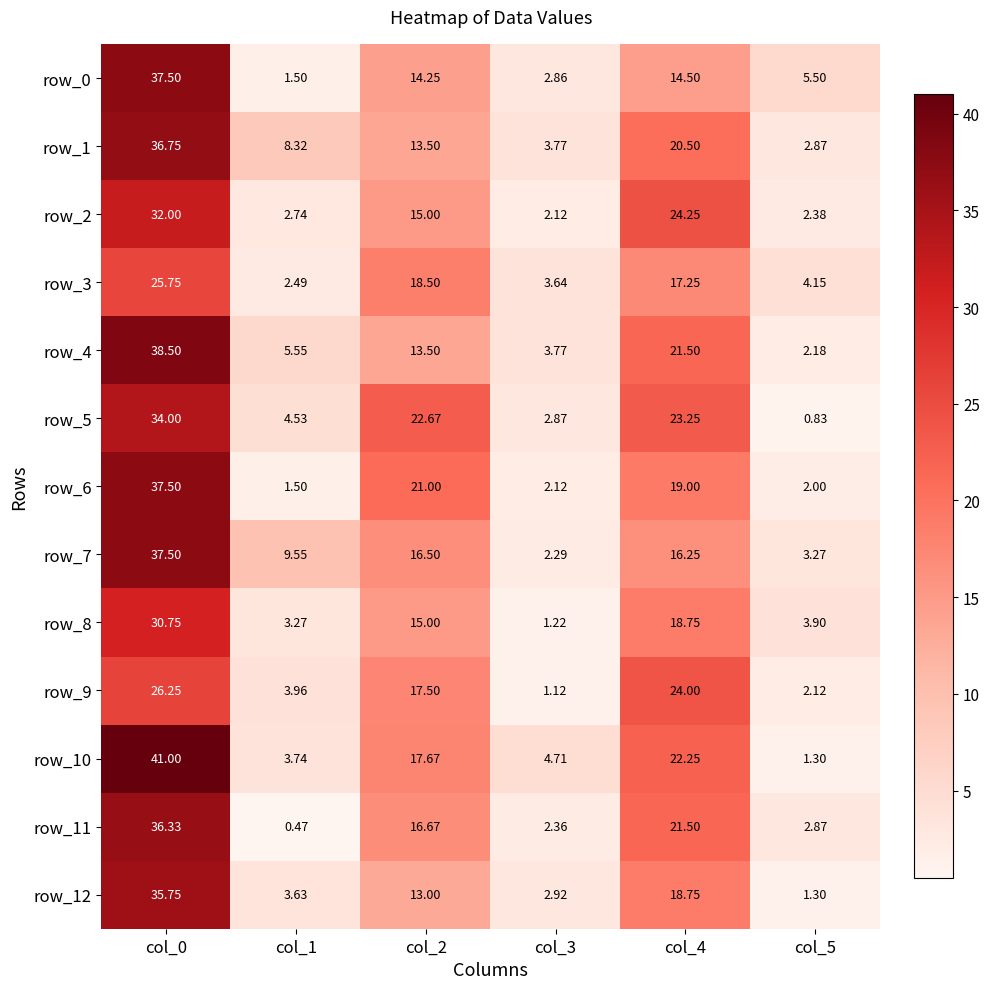

True or false: row_10 has a value of 7.8 at col_3.

False